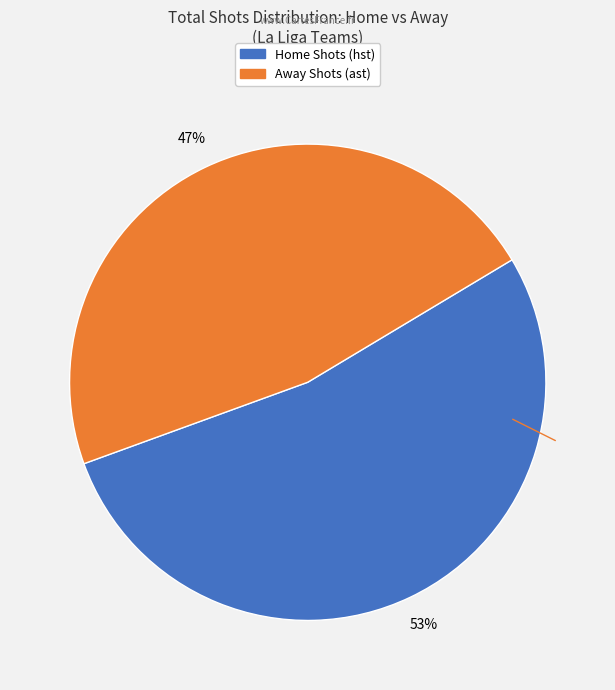

Is there a majority slice in this chart?

Yes